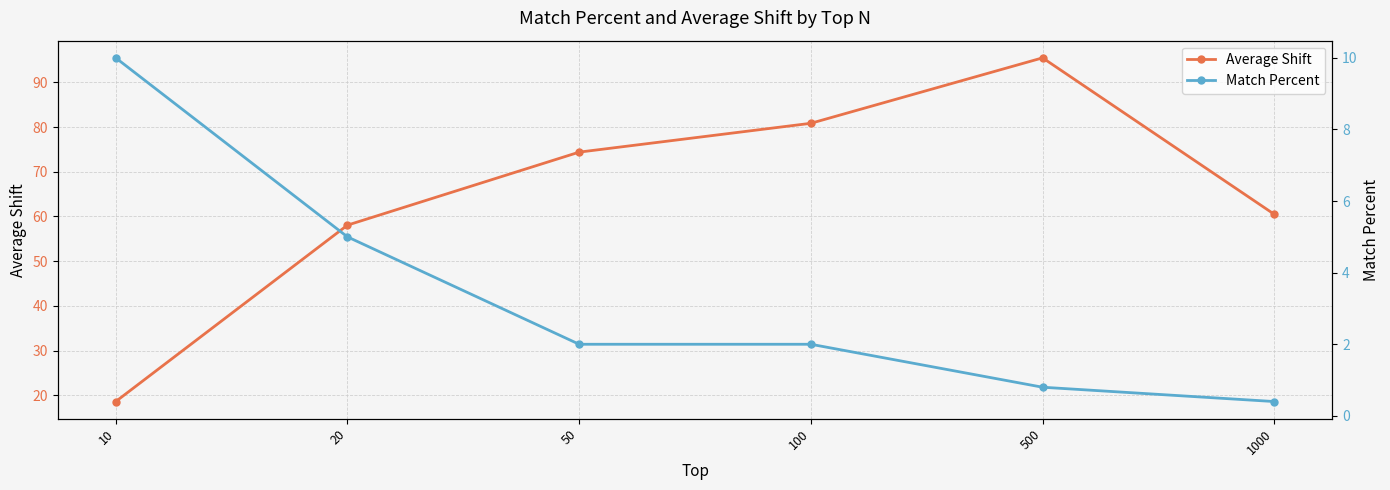

Which series changed the most between 50 and 1000?

Average Shift